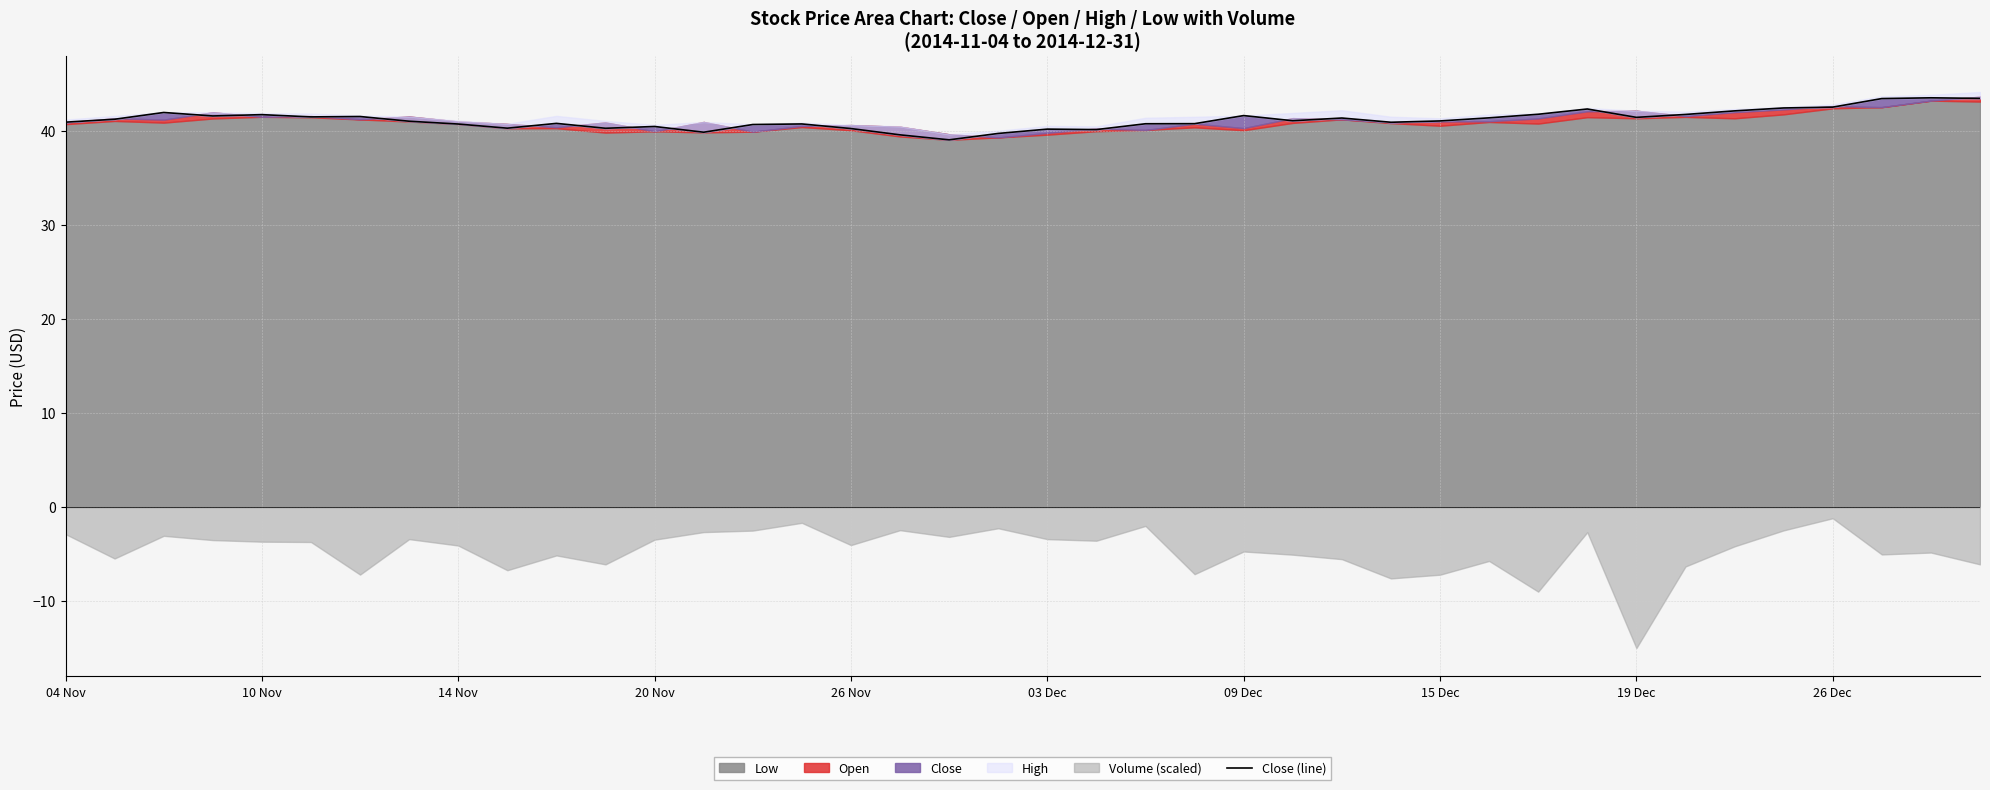

What is the ratio of the value at 24 to the value at 10 Nov?

1.0